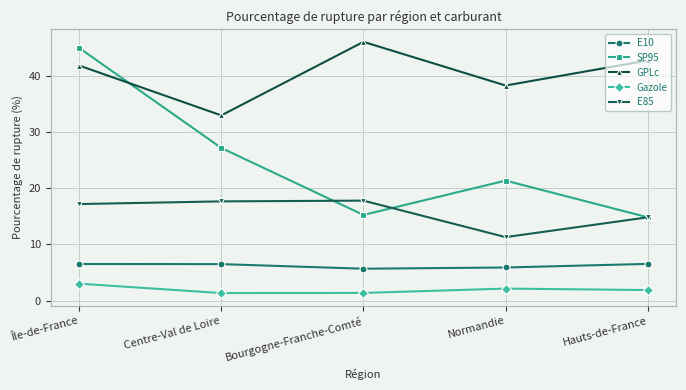

How many data points in GPLc are above 41?

3